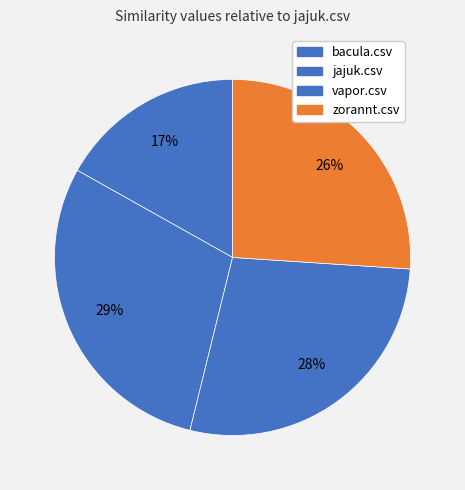

Rank the categories by value from highest to lowest.

jajuk.csv, vapor.csv, zorannt.csv, bacula.csv